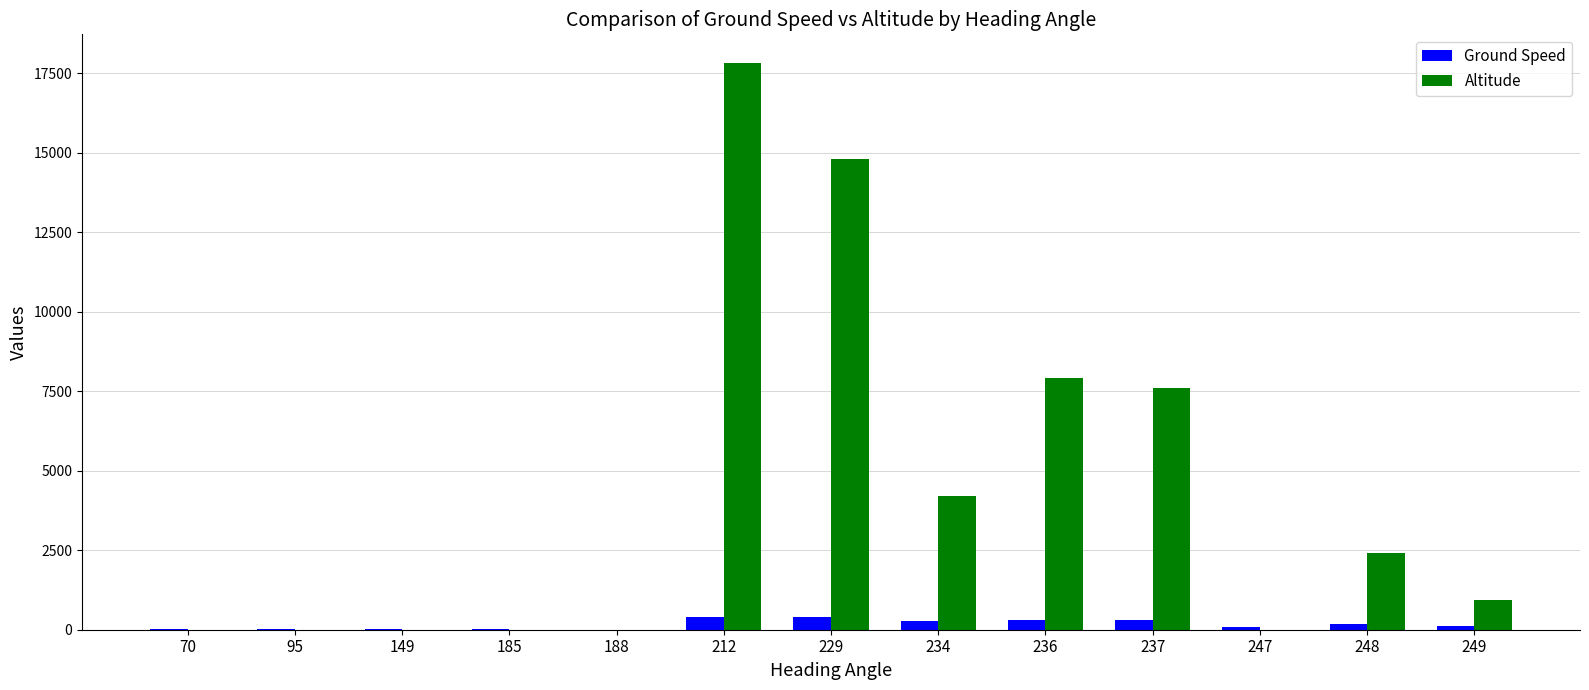

What is the sum of all Ground Speed values?

2159.8